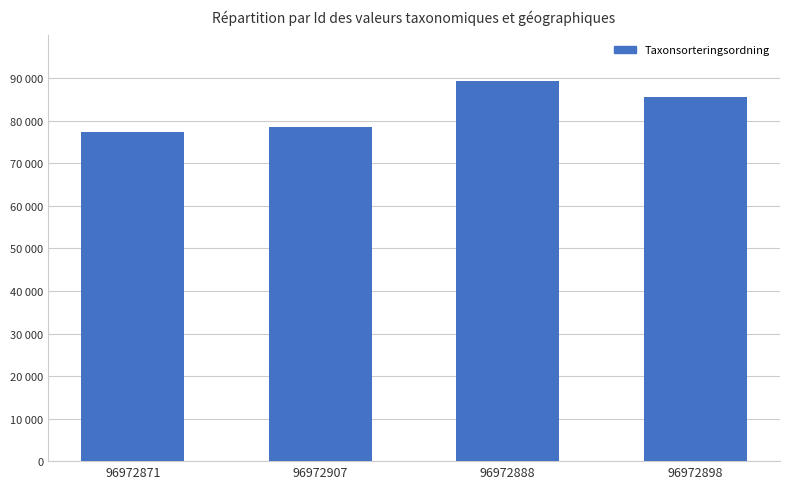

At which category does the chart reach its peak across all series?

96972888